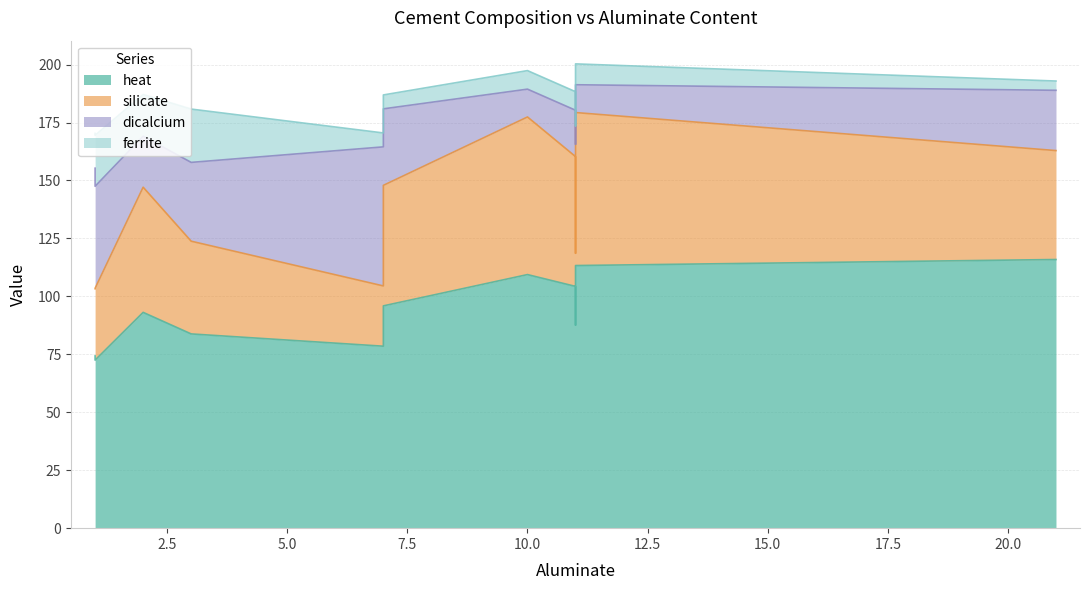

At which label does silicate first exceed 52?

2